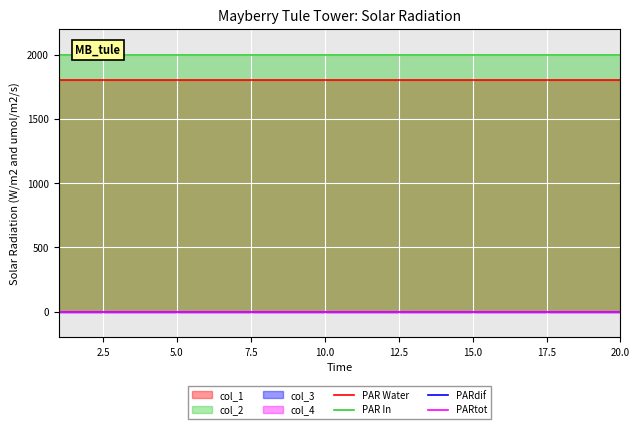

True or false: PAR Water and PAR In cross at least once.

False